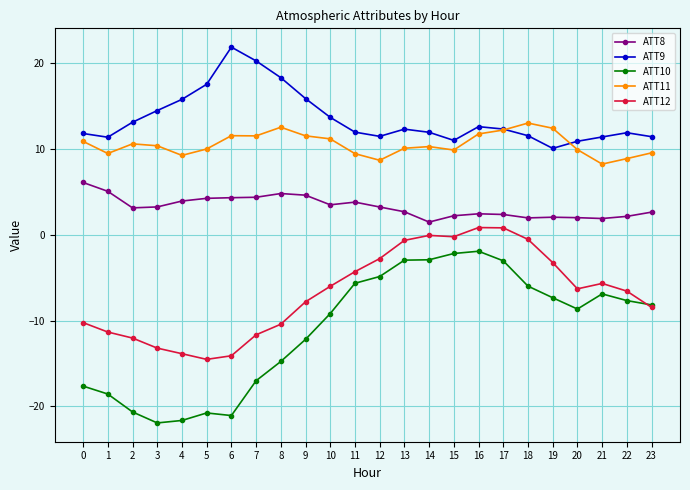

True or false: ATT12 has more than 1 points higher than both neighbors.

True